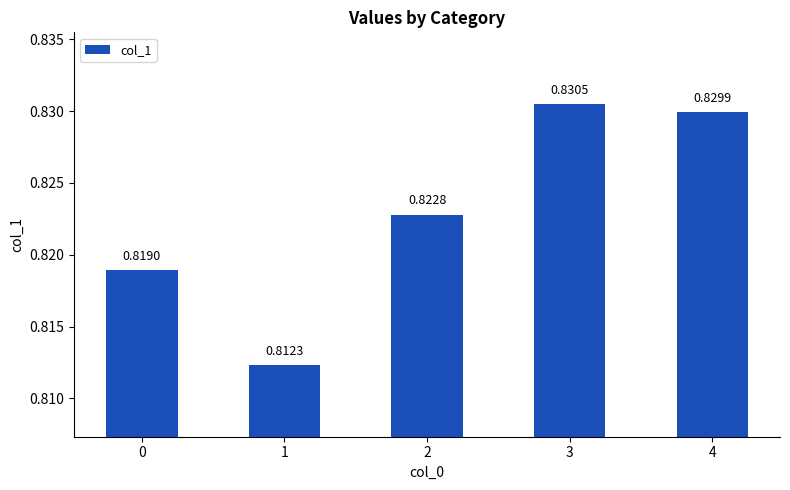

Which has a higher value, 1 or 3?

3